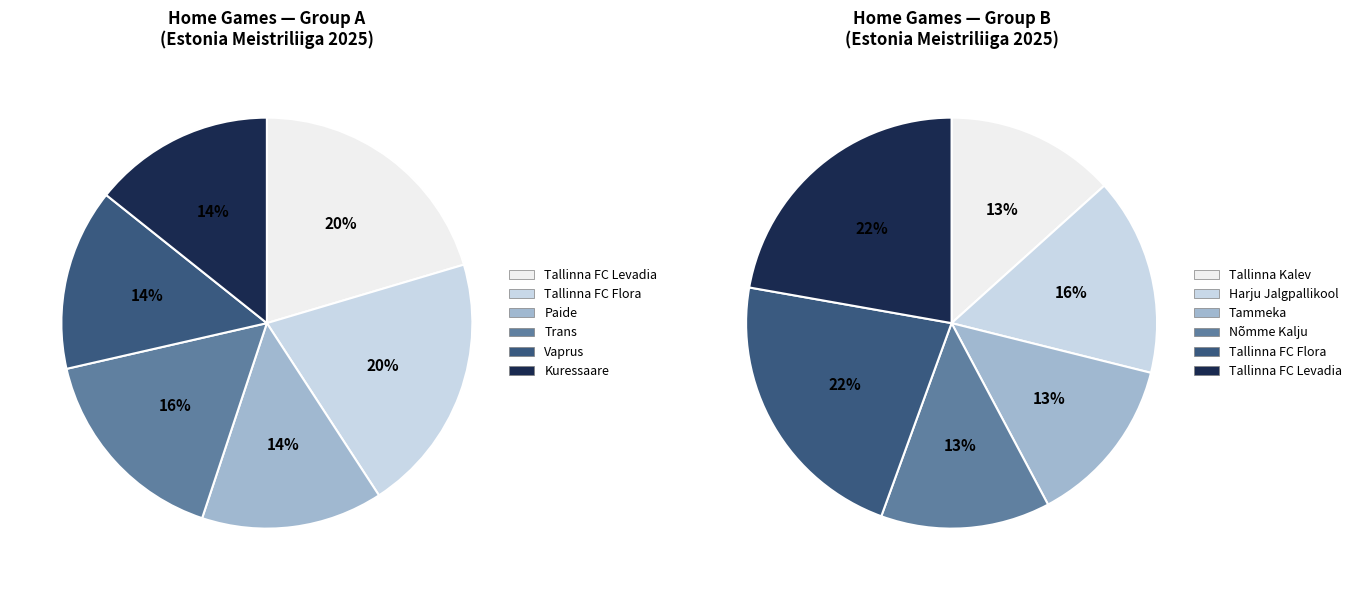

What is the largest slice in the pie chart?

Tallinna FC Levadia